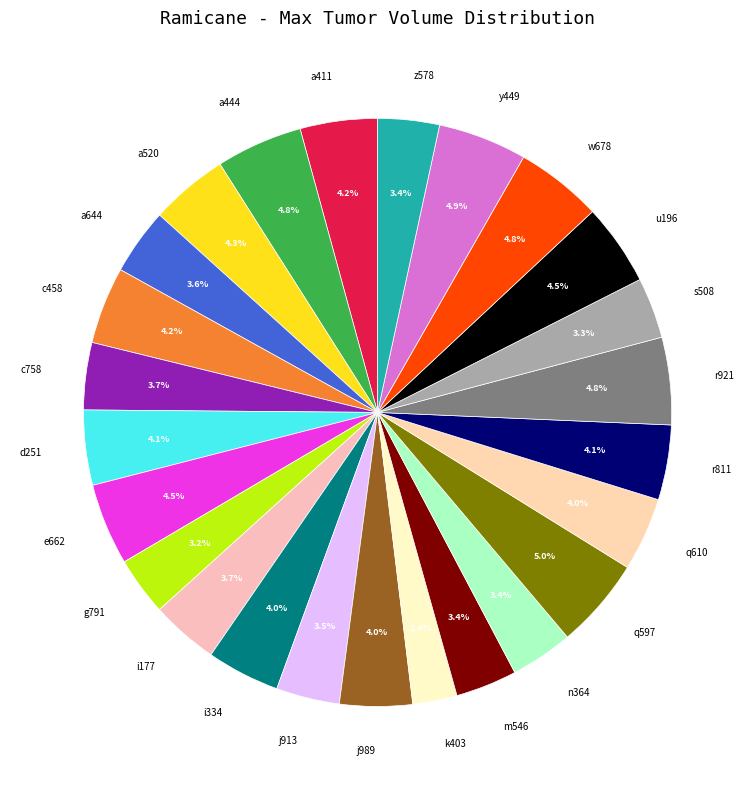

Is there any slice that represents more than half of the pie?

No